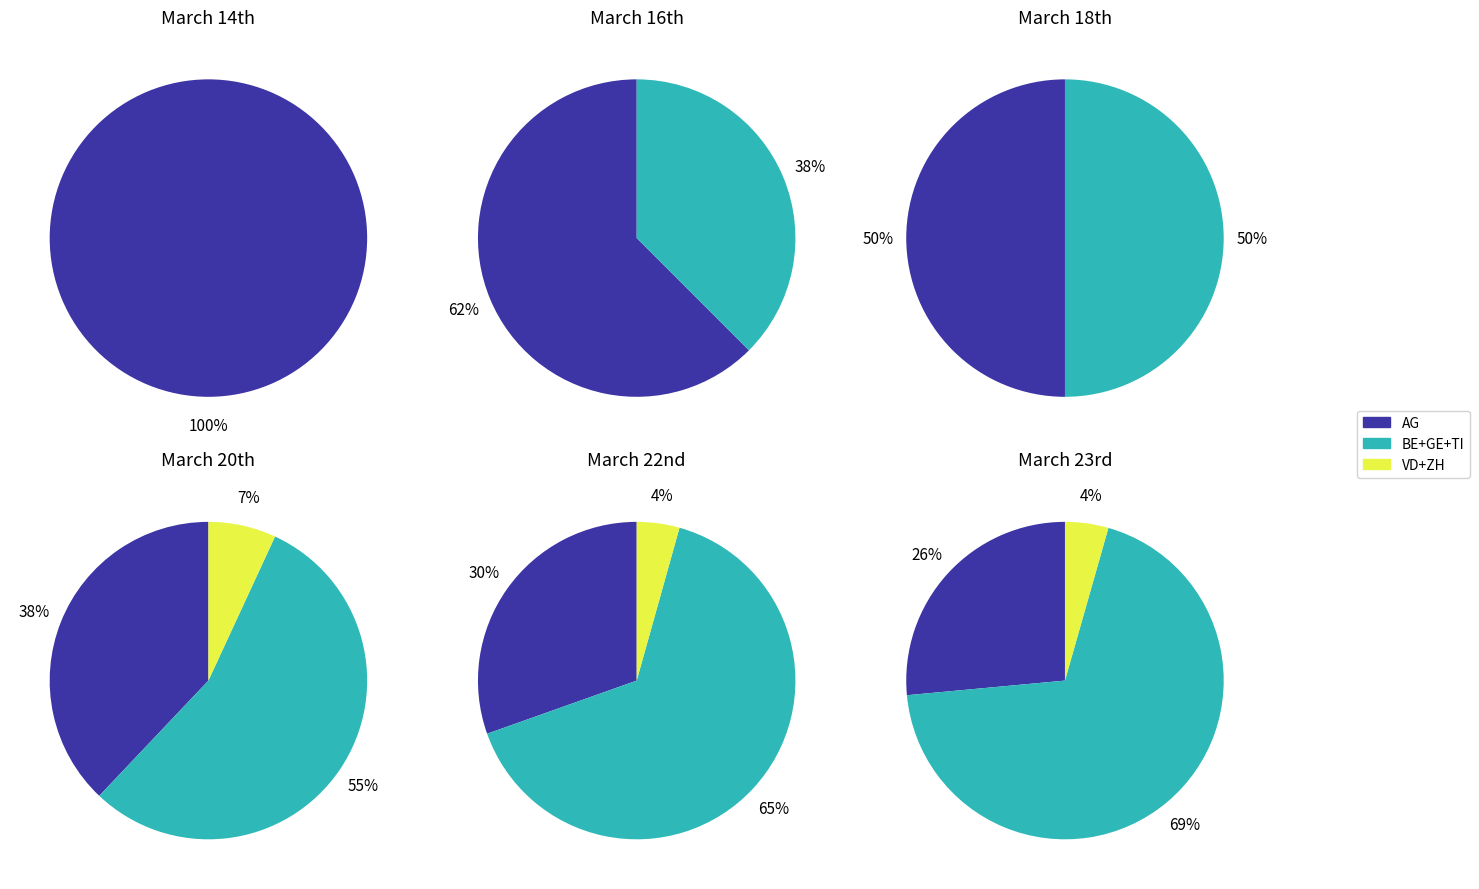

Do 11 and 8 together represent more than half of the pie?

No